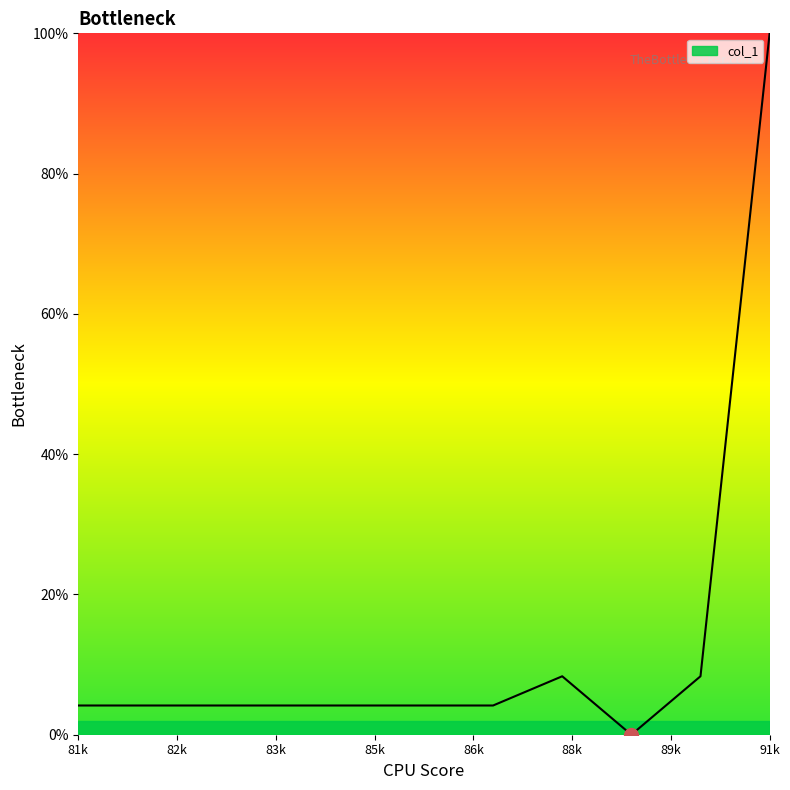

How many series are shown in this chart?

1